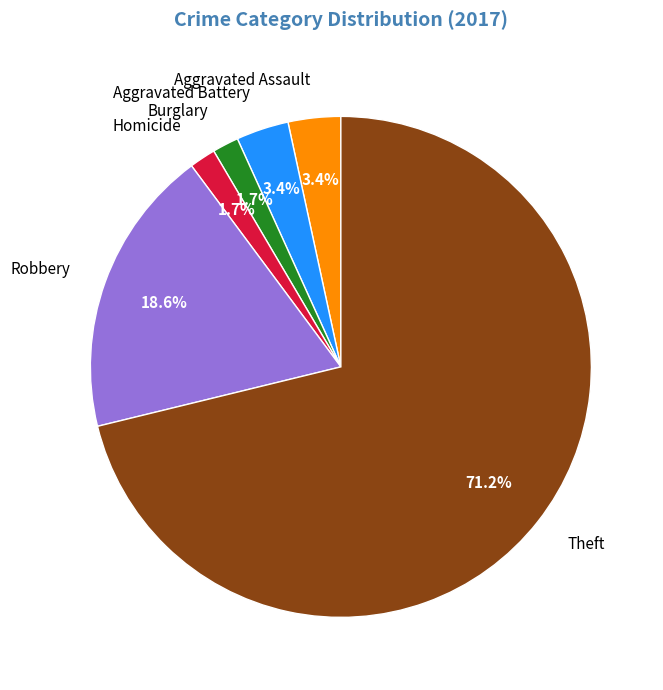

Which category has the biggest portion of the pie?

Theft